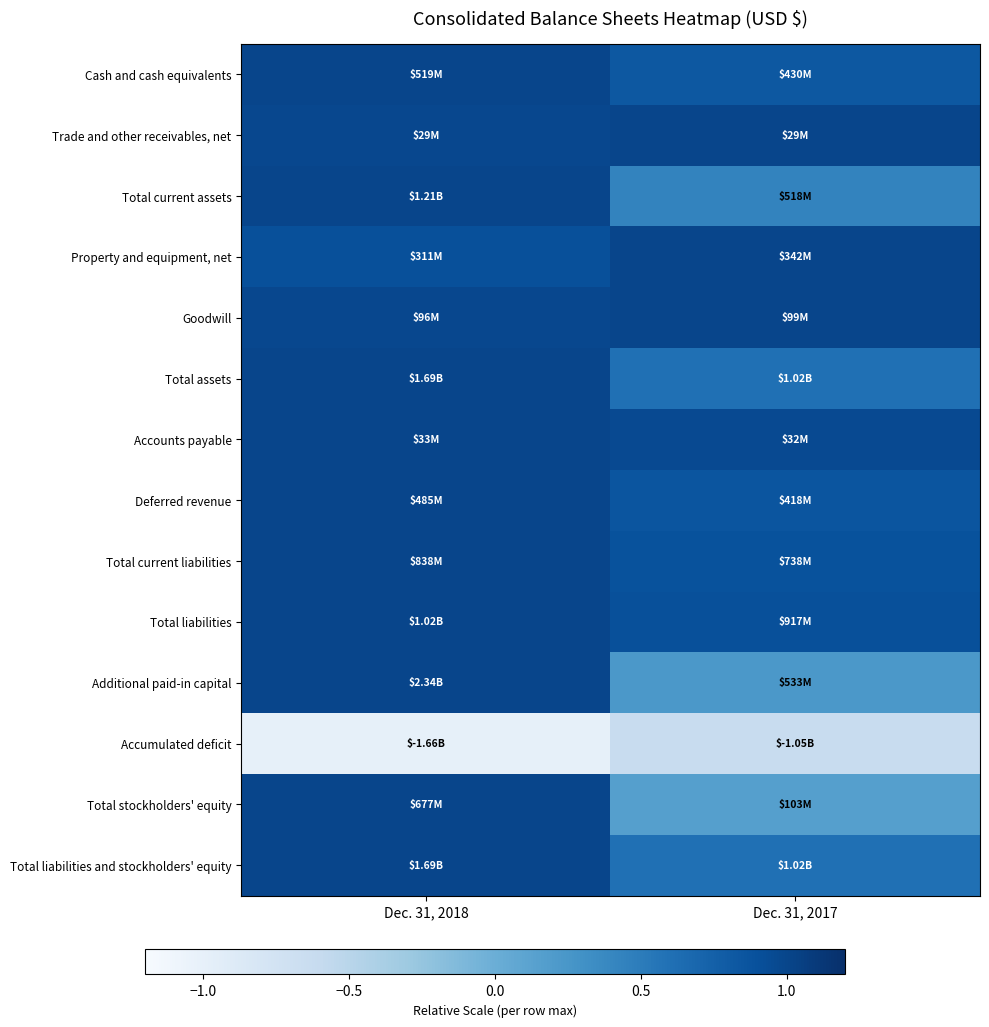

What is the minimum value shown in the chart?

-1.0